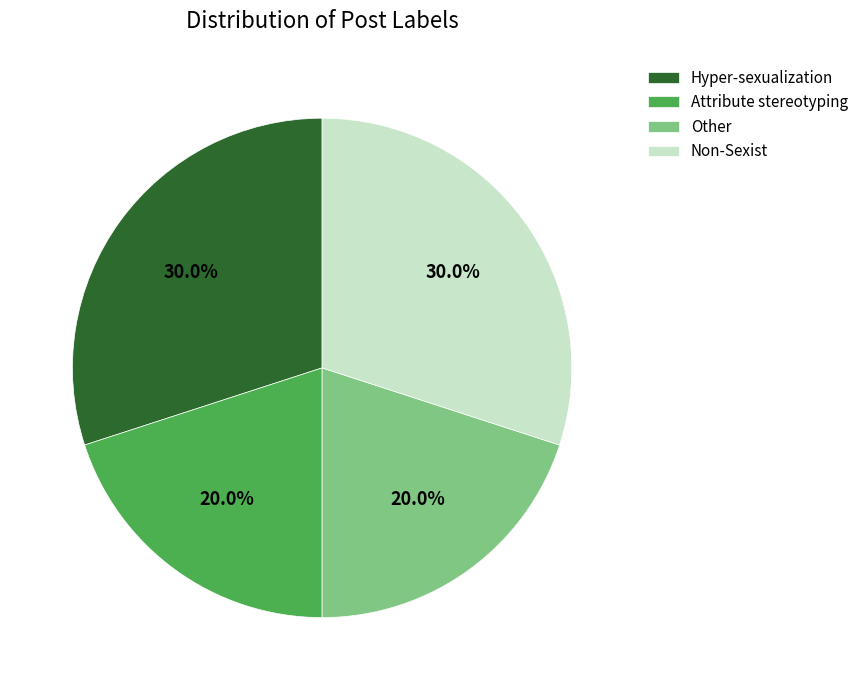

What is the ratio of the value at Hyper-sexualization to the value at Attribute stereotyping?

1.5